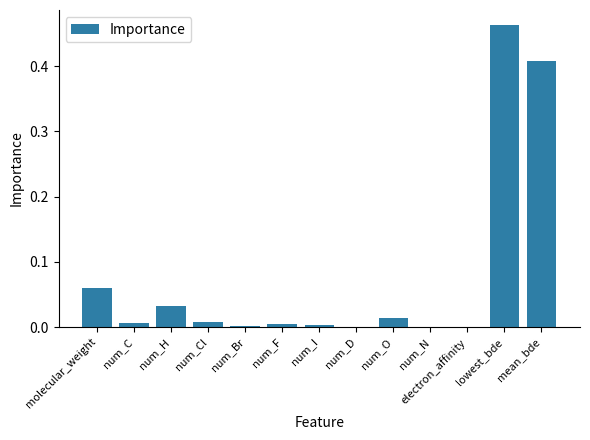

Which label corresponds to the largest value in the chart?

lowest_bde